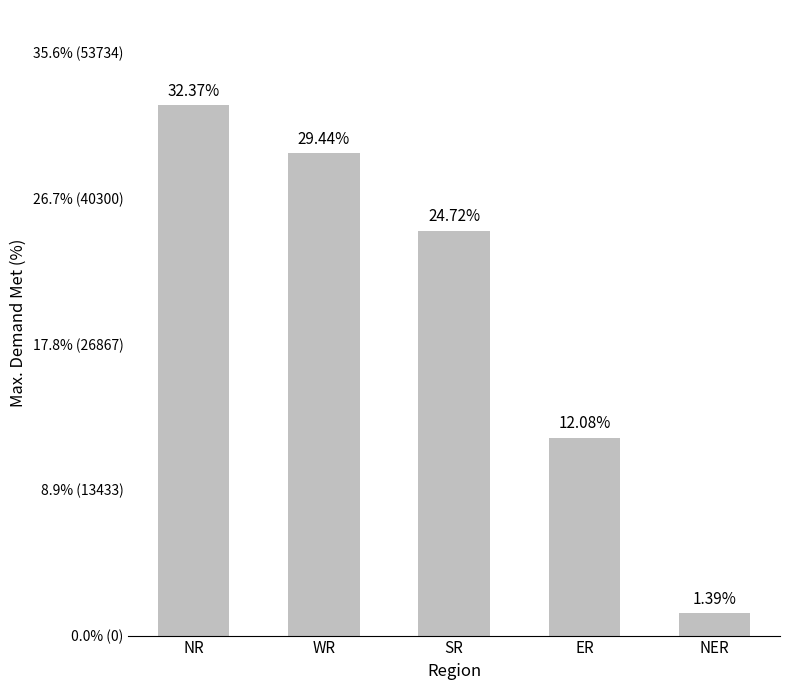

At which category does the chart reach its minimum across all series?

NER